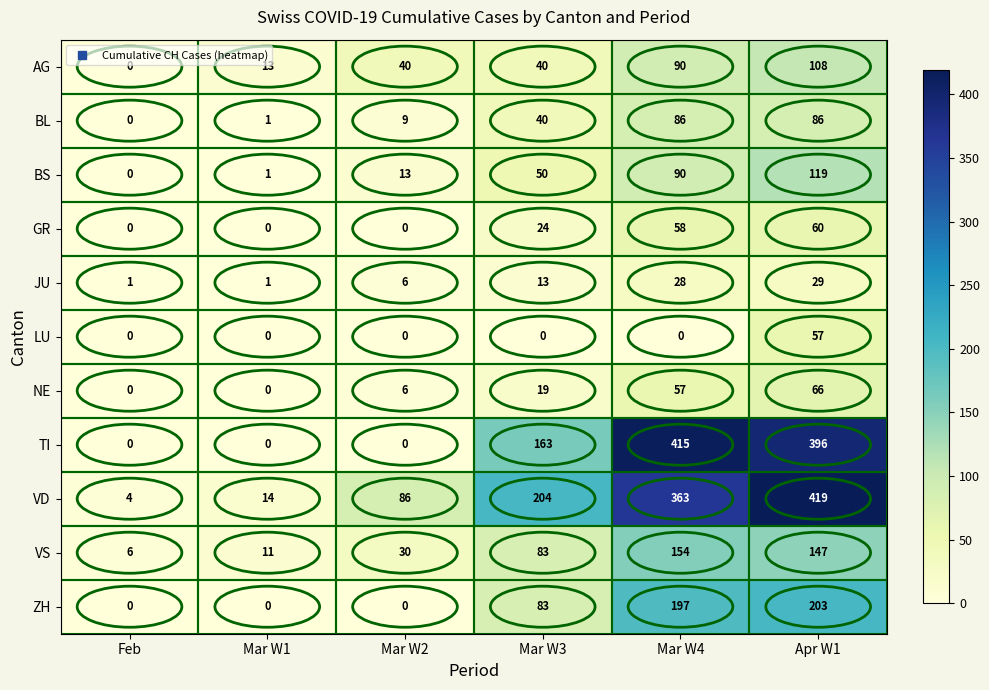

At which category is the sum across all series the highest?

Apr W1